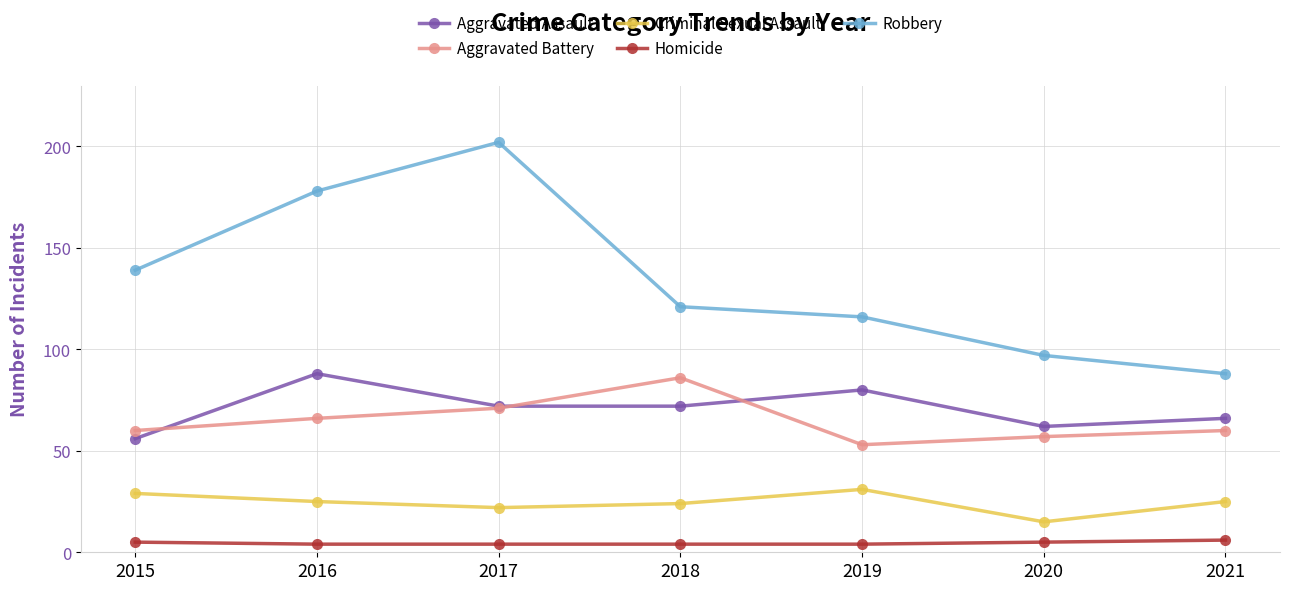

How many Aggravated Assault values are between 62 and 80?

5